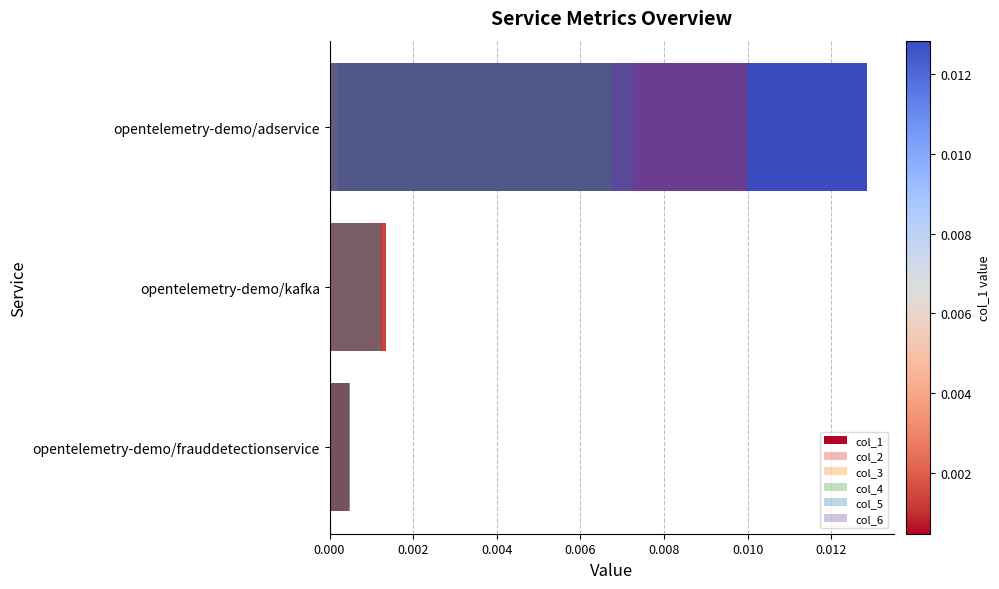

Which series has the largest total across all categories?

col_1